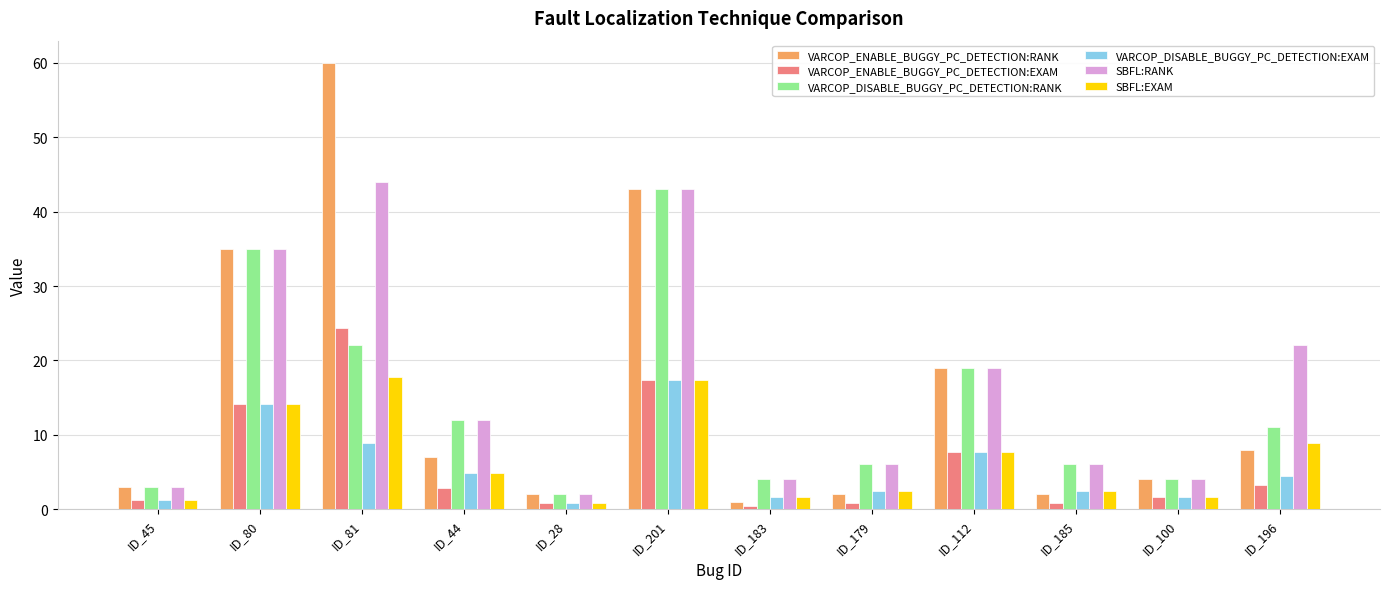

What is the difference between the highest and lowest values at ID_45?

1.8